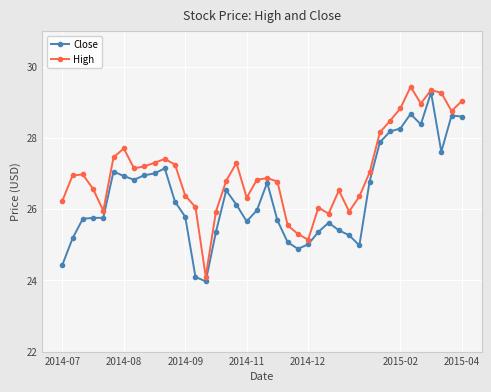

List the series in order of their overall mean, highest first.

High, Close